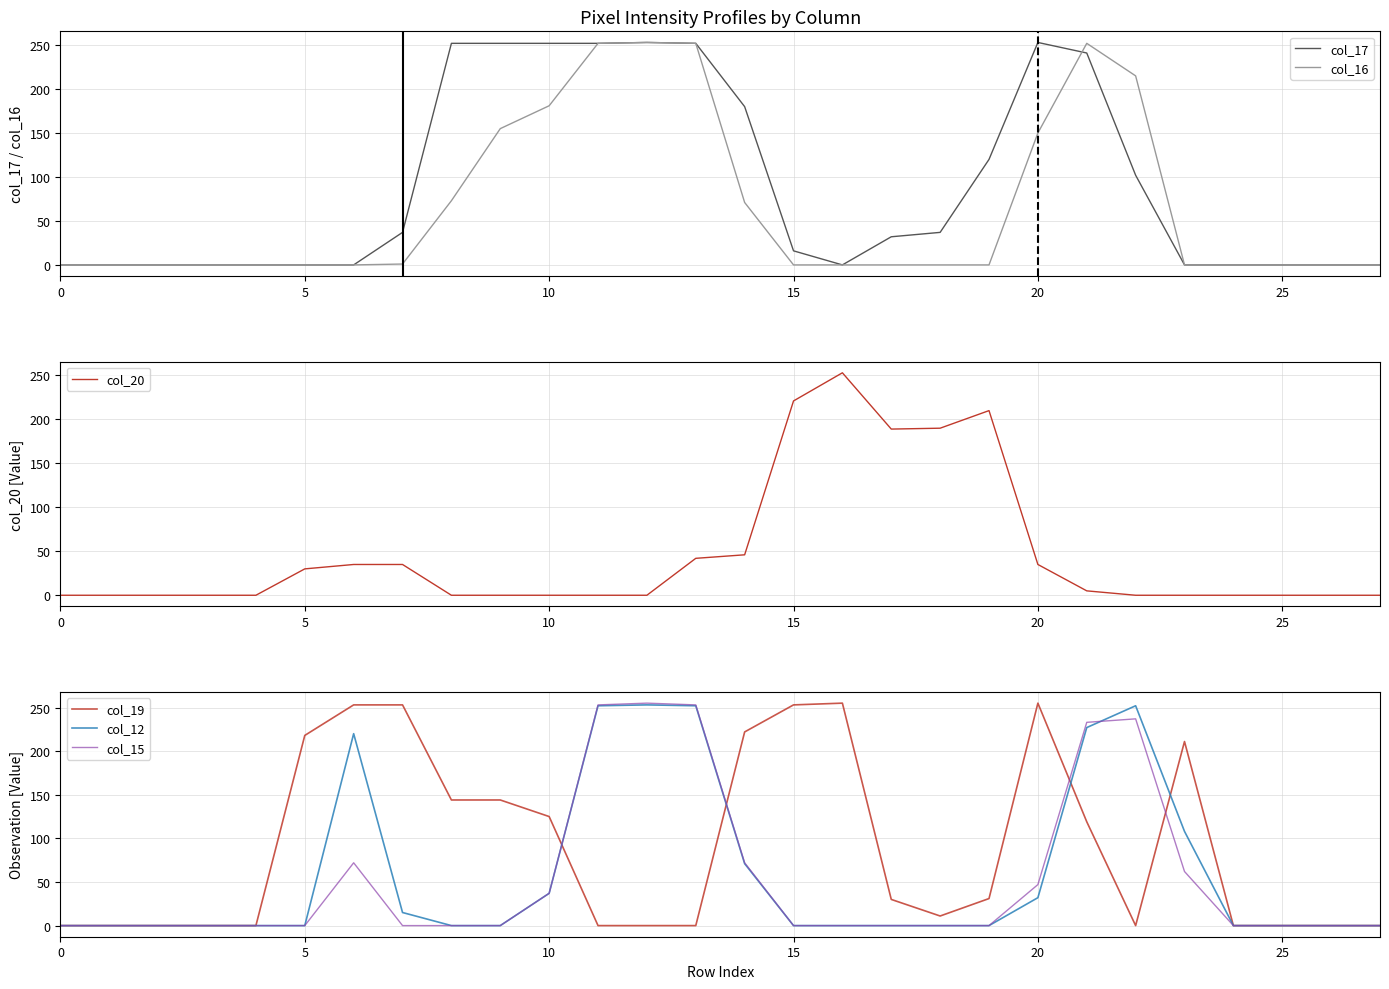

True or false: col_16 has more than 2 points higher than both neighbors.

False